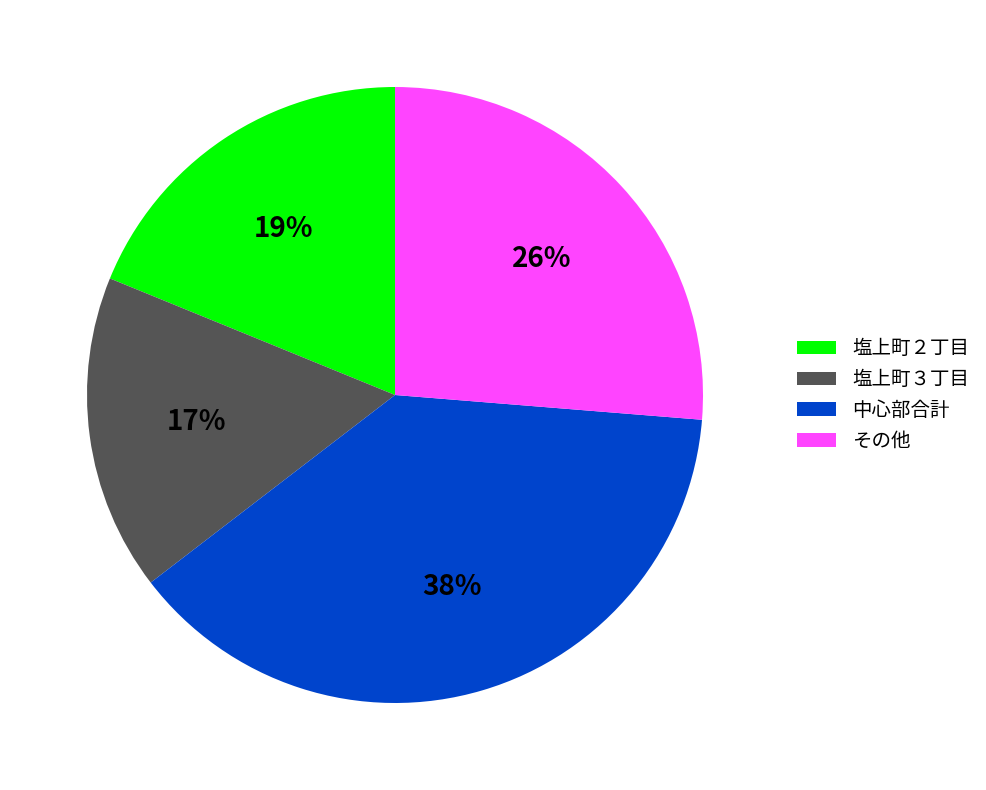

Do 中心部合計 and 塩上町３丁目 together represent more than half of the pie?

Yes